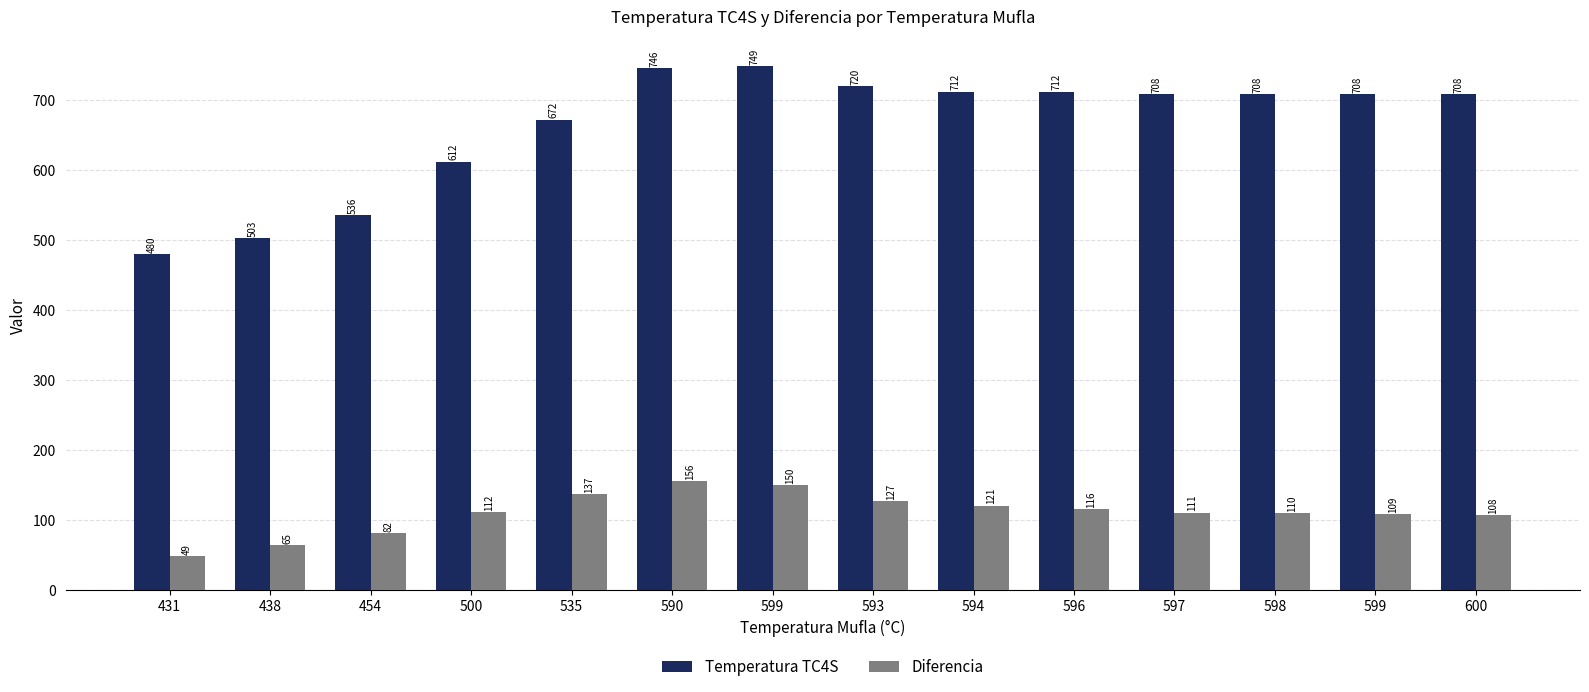

How many groups of bars are there?

14